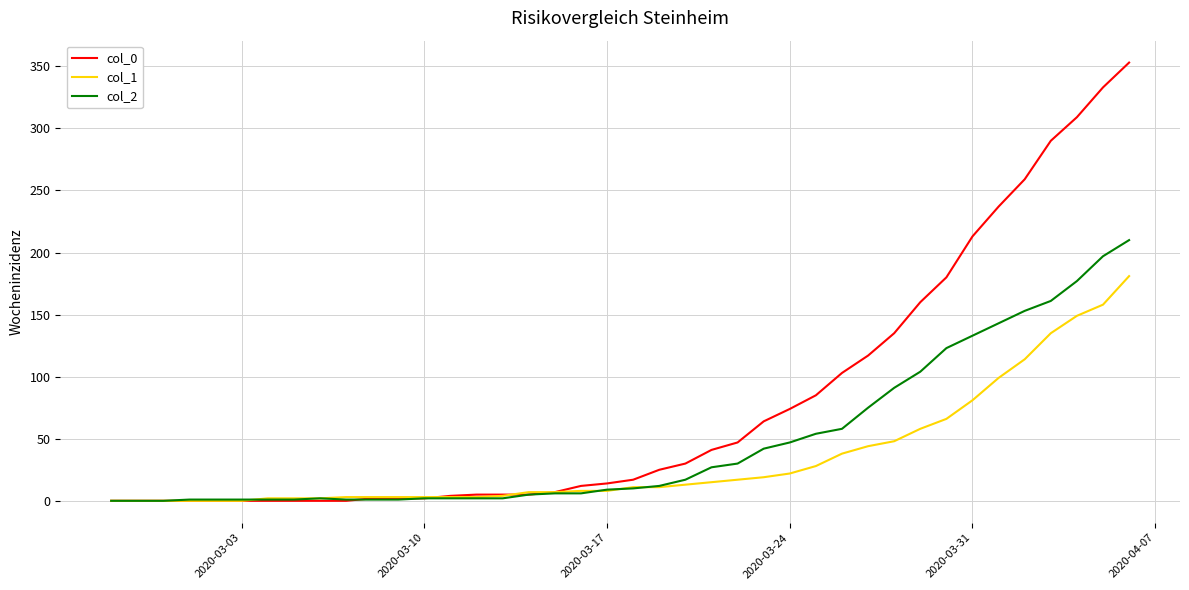

Which series has the widest spread of values?

col_0